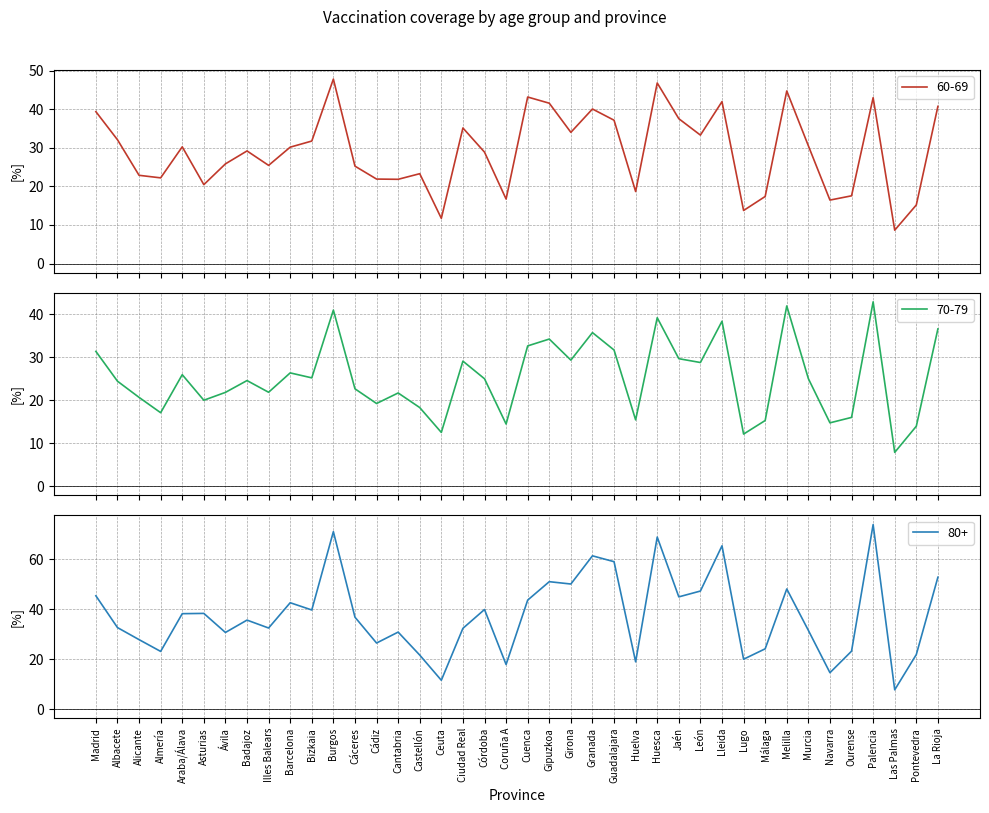

What position from the right is León?

12